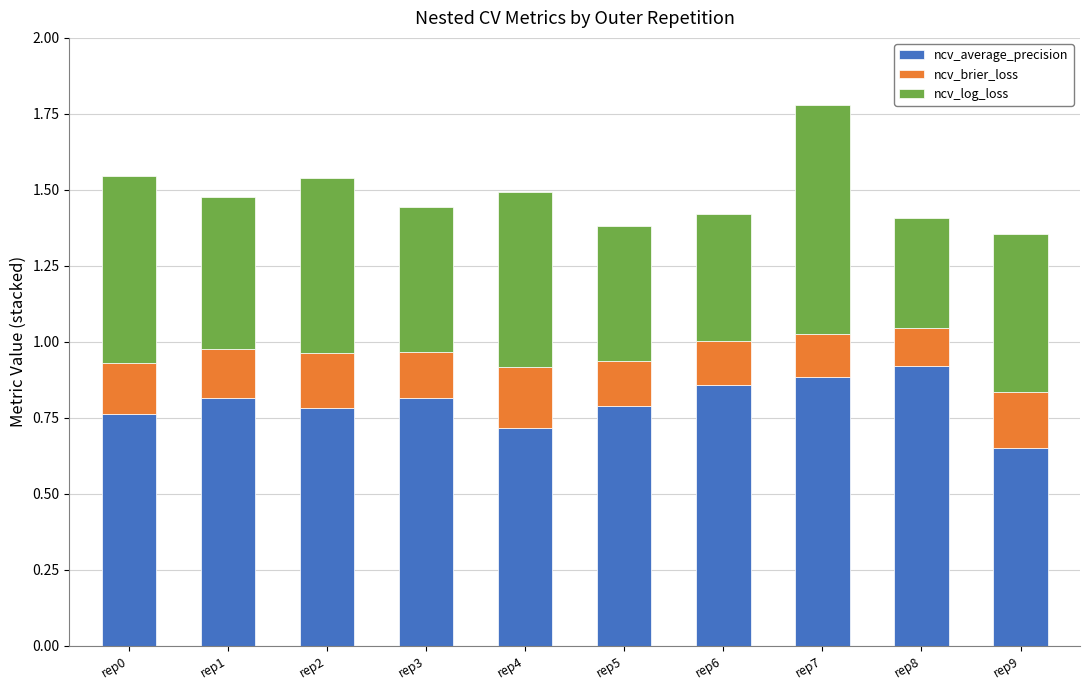

What is the difference between the maximum and minimum values in the ncv_average_precision series?

0.3